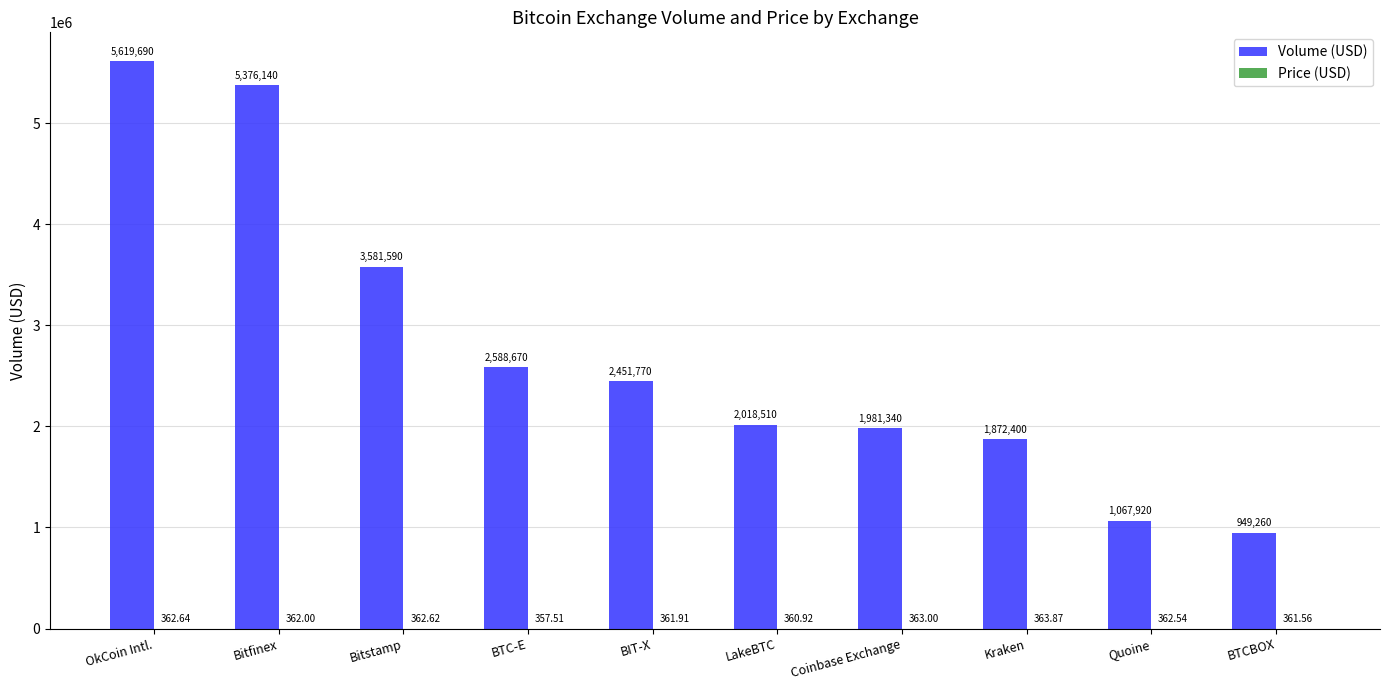

At which label is Volume (USD) closest to 3284475?

Bitstamp